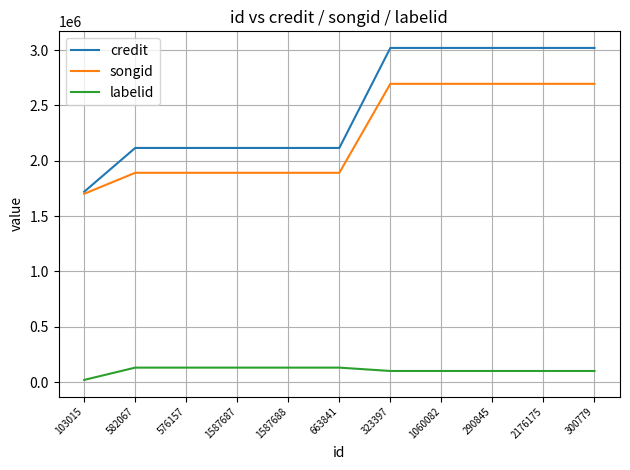

What is the maximum value shown in the chart?

3019241